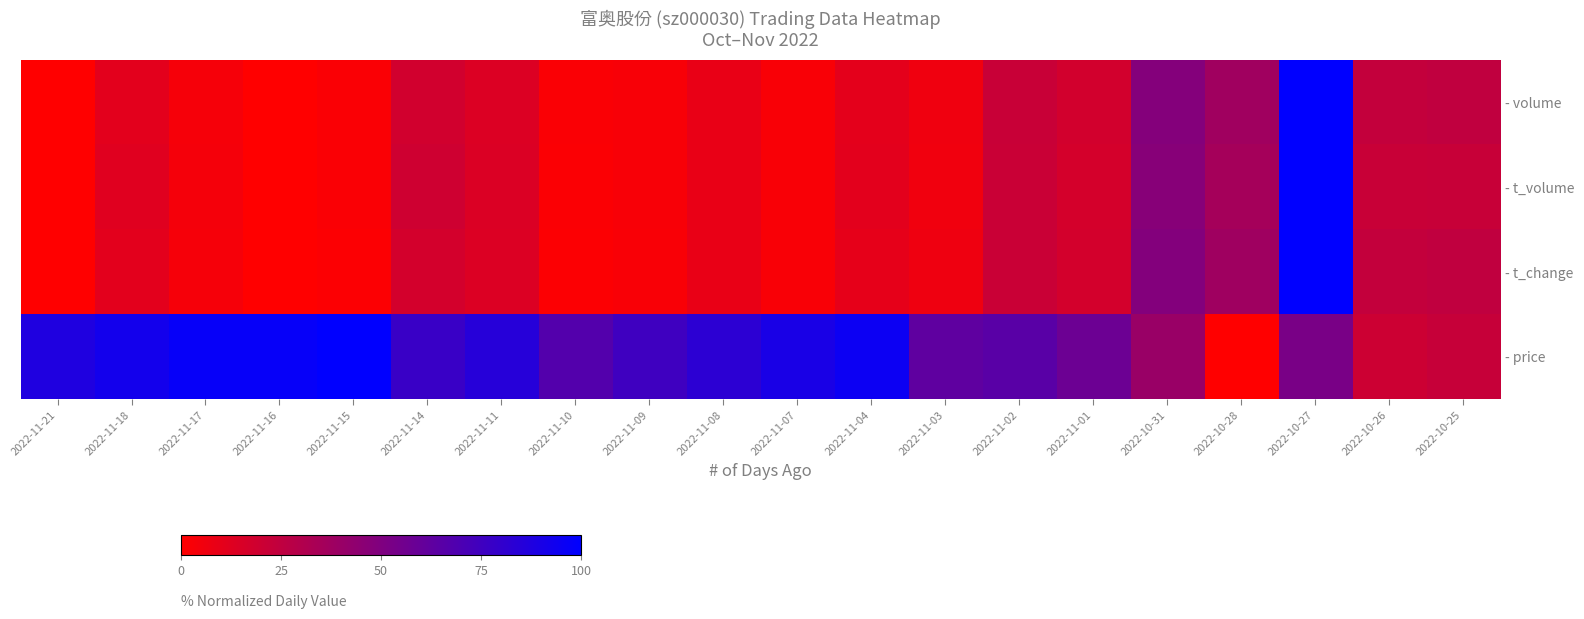

Which series has the largest total across all categories?

- price